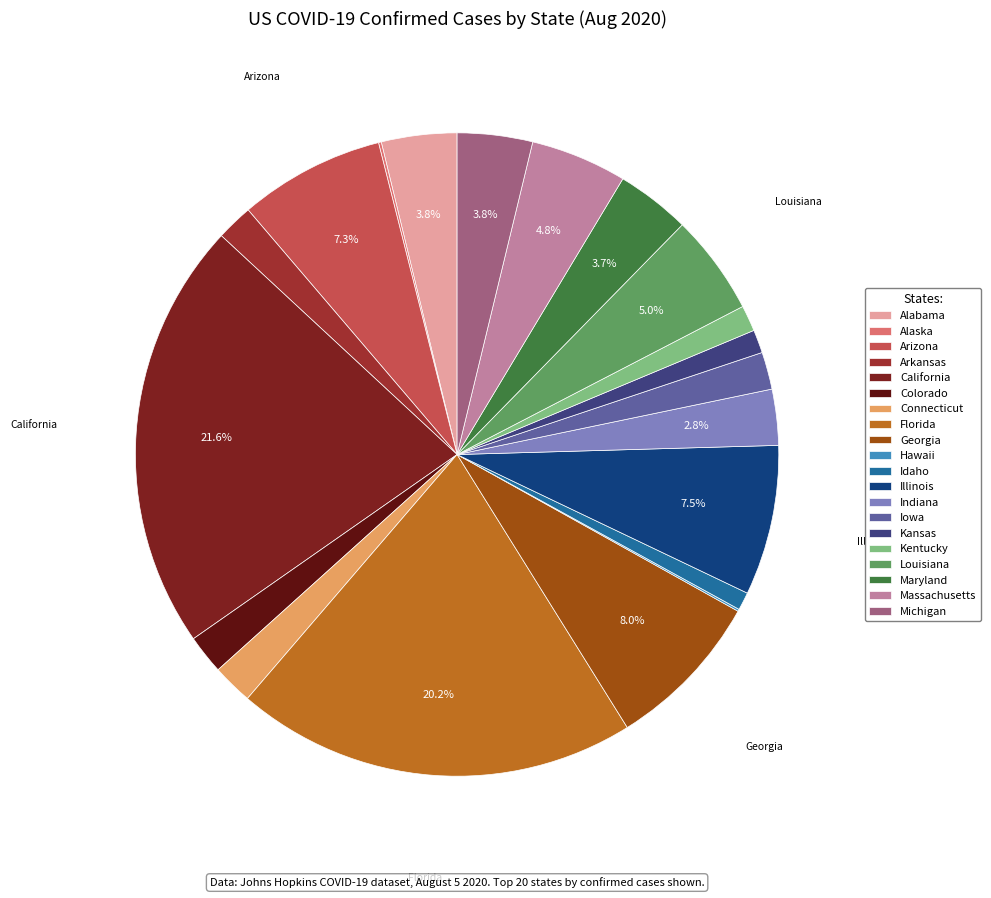

Is there a majority slice in this chart?

No